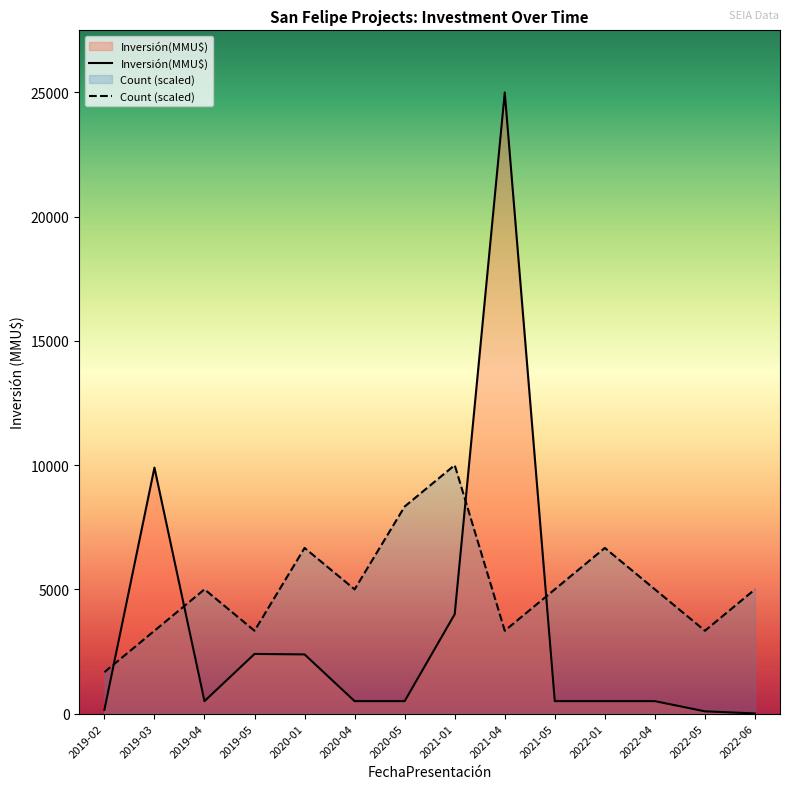

At which label does Count (scaled) reach its peak?

2021-01